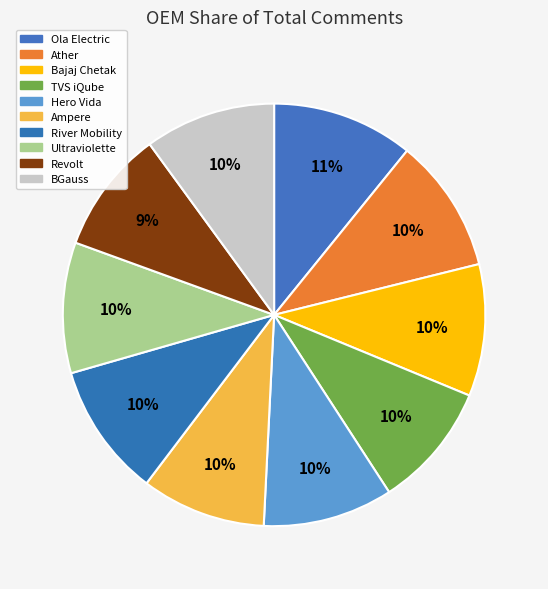

Is there a majority slice in this chart?

No